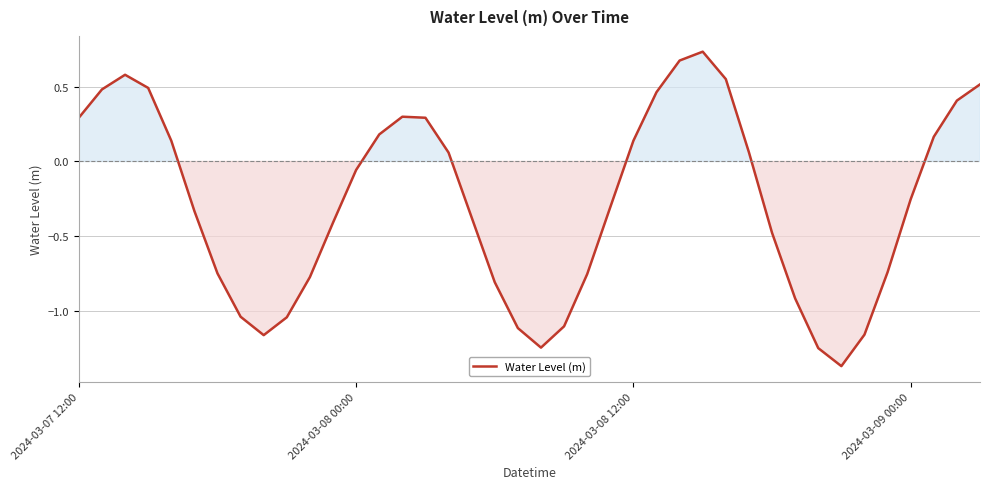

What is the difference between the maximum and minimum values?

2.1